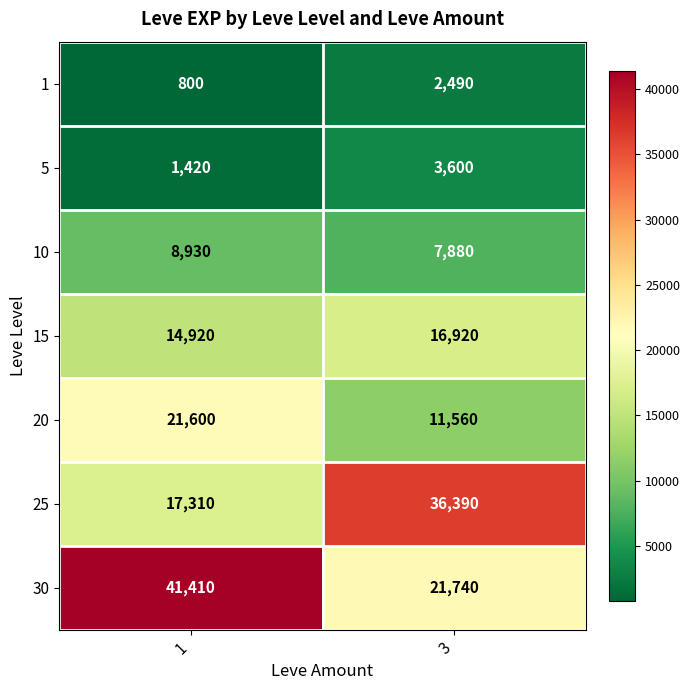

Reading left to right, extract all data points from this chart.

1: 1=800	3=2490
5: 1=1420	3=3600
10: 1=8930	3=7880
15: 1=14920	3=16920
20: 1=21600	3=11560
25: 1=17310	3=36390
30: 1=41410	3=21740